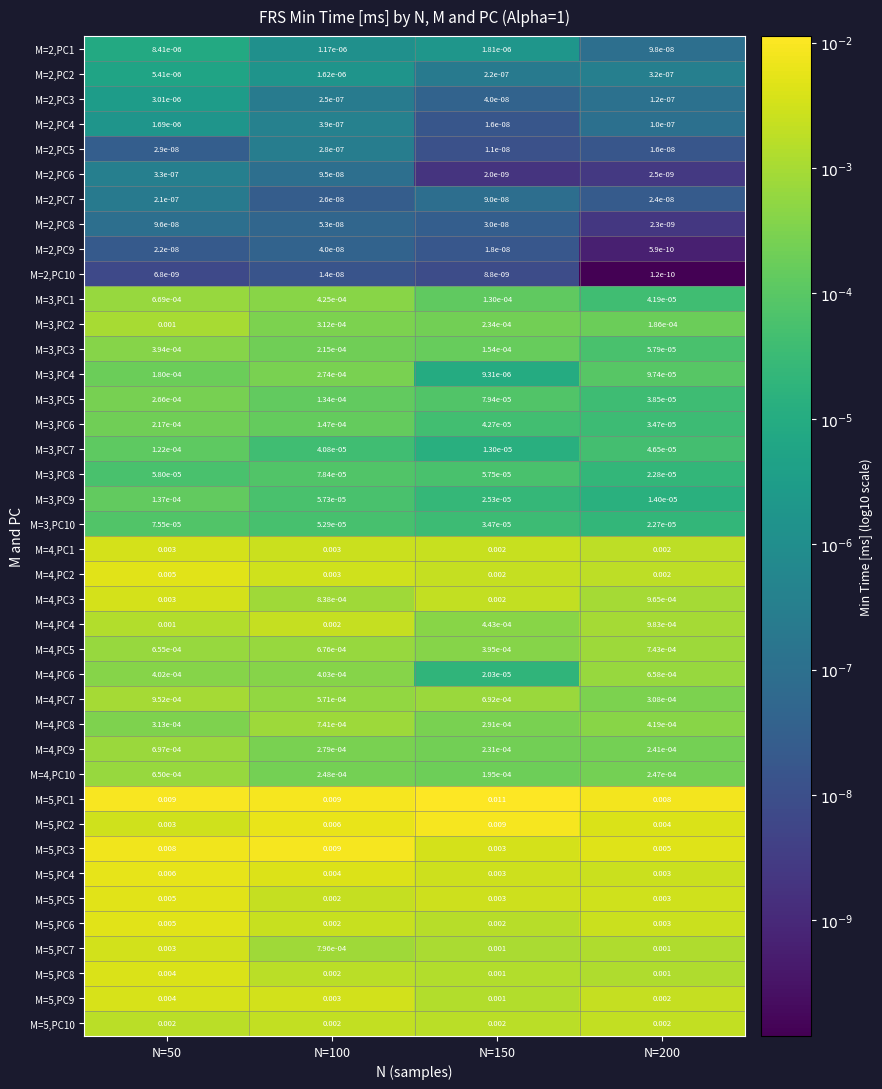

How many series are shown in this chart?

40